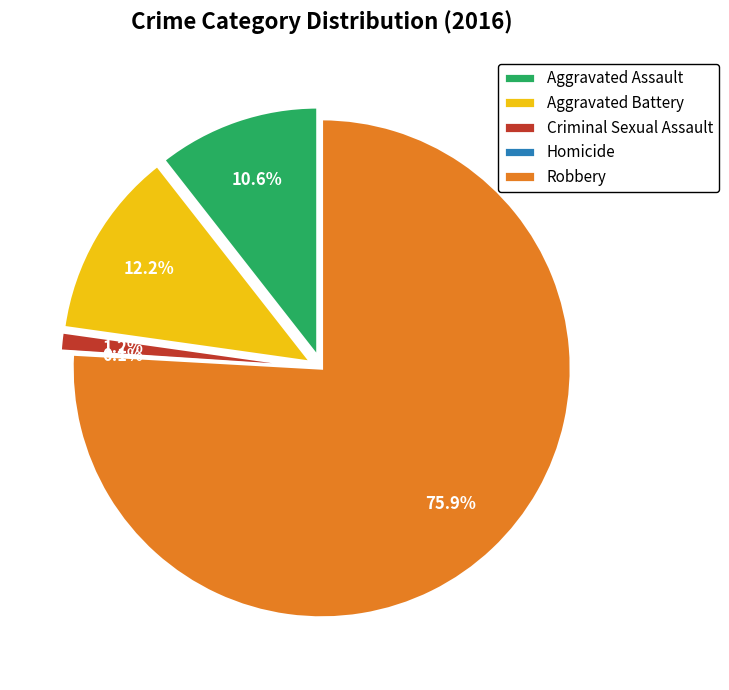

What is the ratio of the value at Criminal Sexual Assault to the value at Aggravated Battery?

0.1